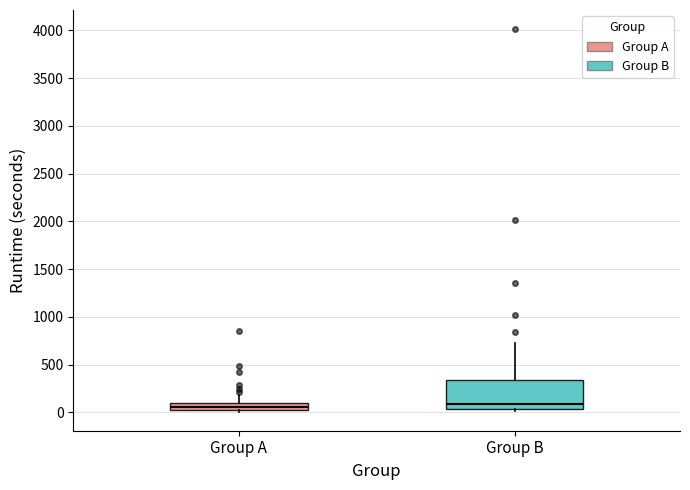

Where is the lower edge of the box for Group A on the y-axis? The values are not printed on the chart, so give them approximately, as read against the axis.

0